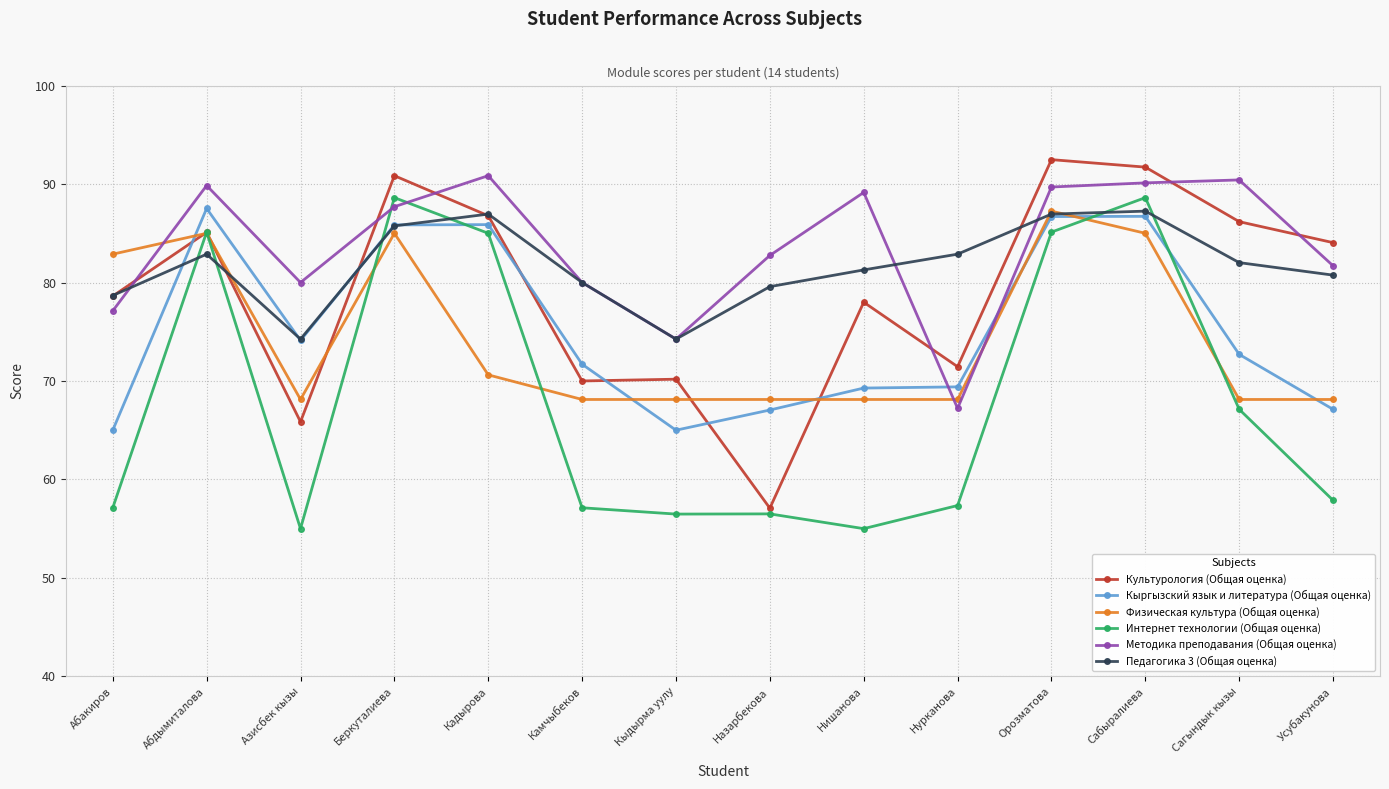

What is the approximate value of Физическая культура (Общая оценка) at Сагындык кызы?

68.1